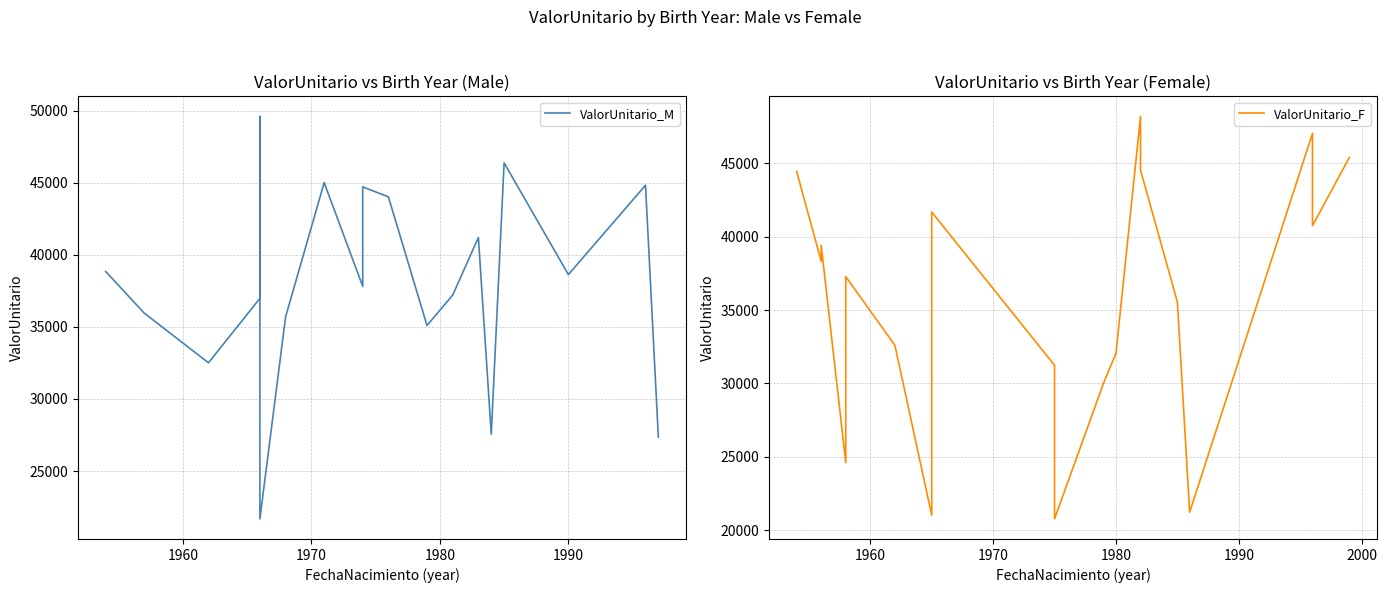

Which series ends up on top after the final intersection of ValorUnitario_F and ValorUnitario_M?

ValorUnitario_F